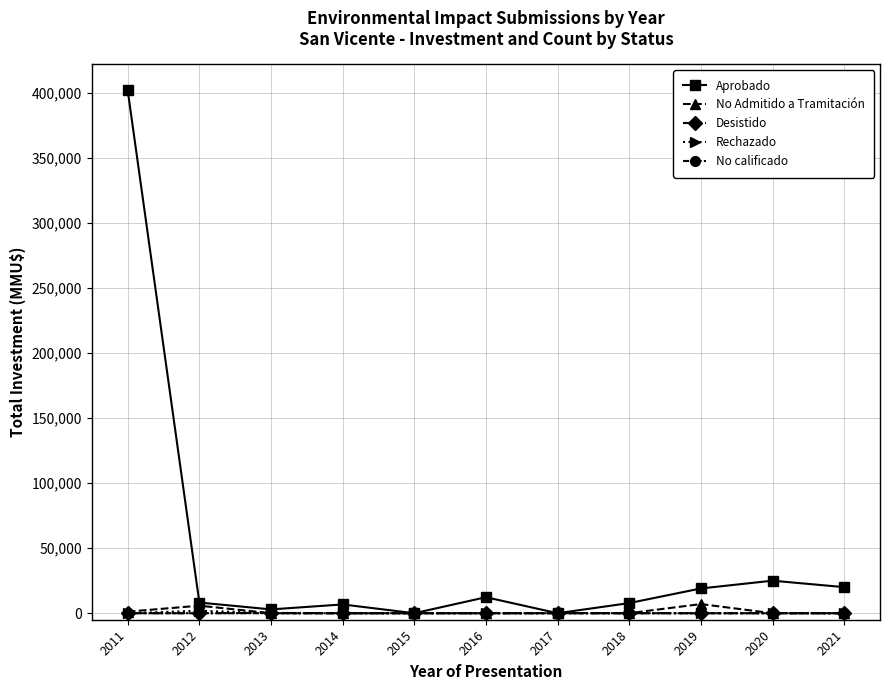

What is the maximum value shown in the chart?

401750